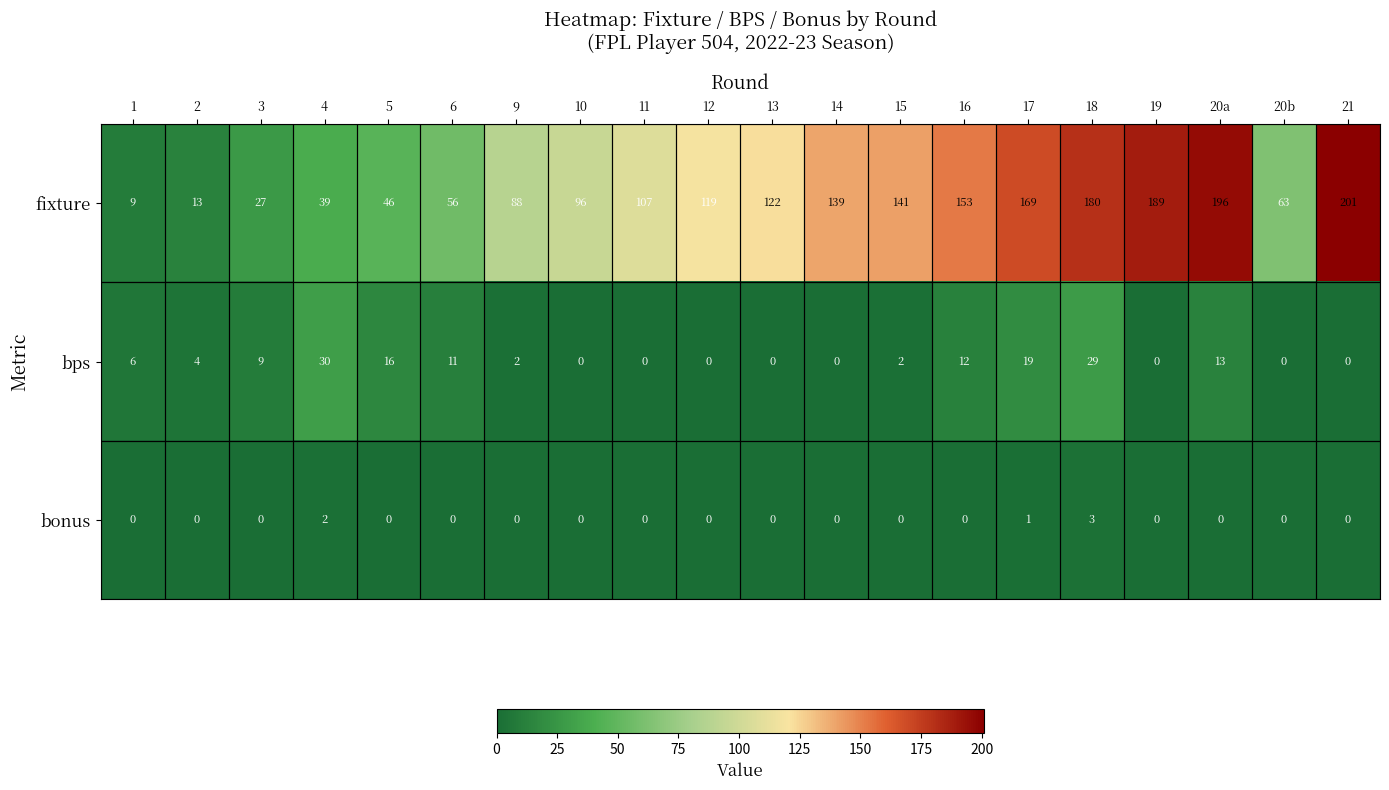

Is it true that bonus equals 0 at 10?

True